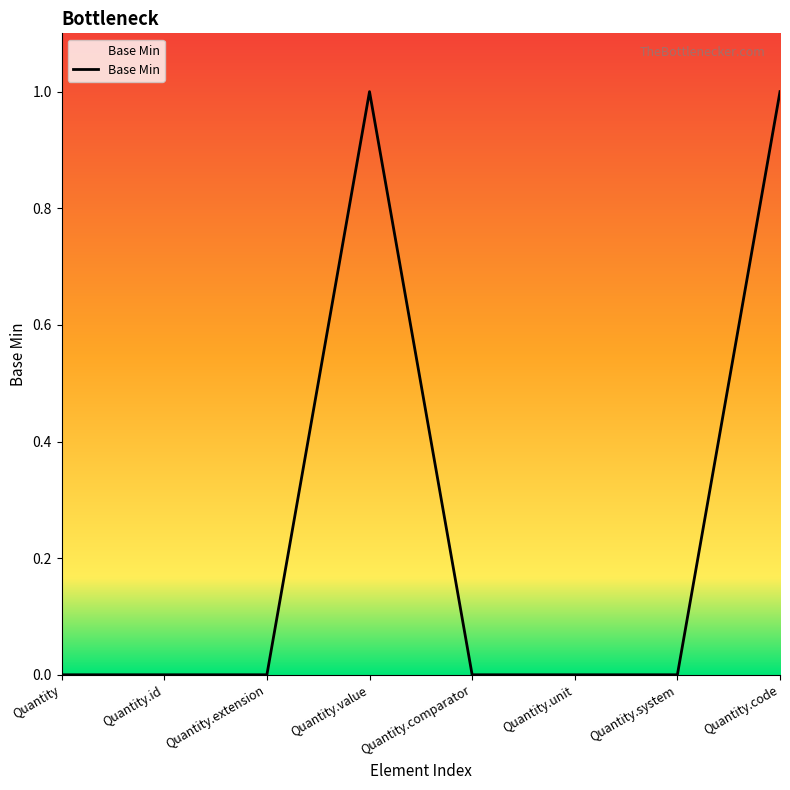

What position from the left is Quantity.value?

4